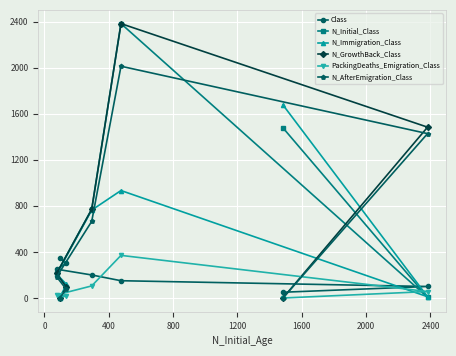

What is the maximum value shown in the chart?

2382